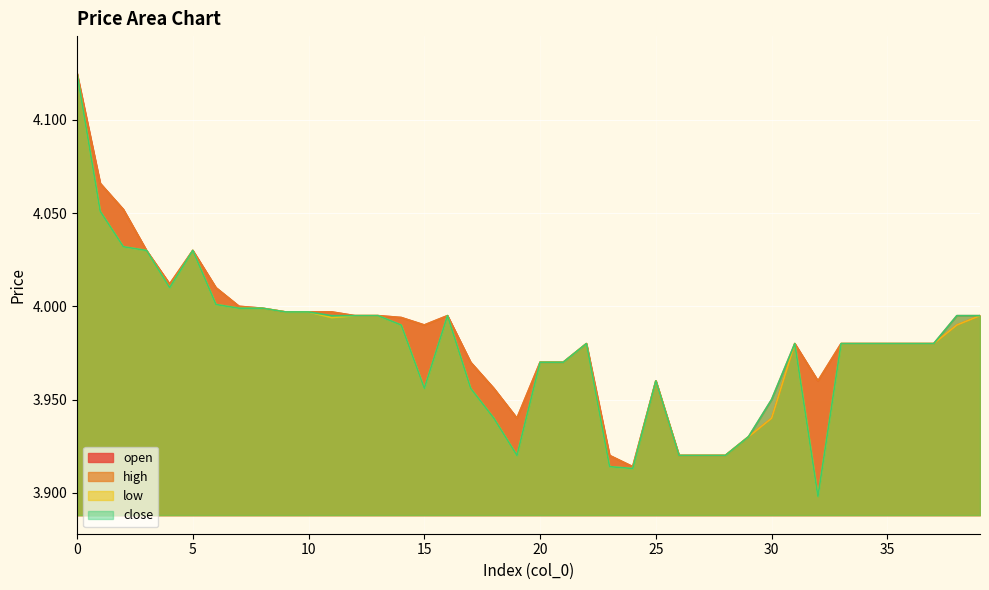

What is the value of the high point at the 34th from the left?

4.0